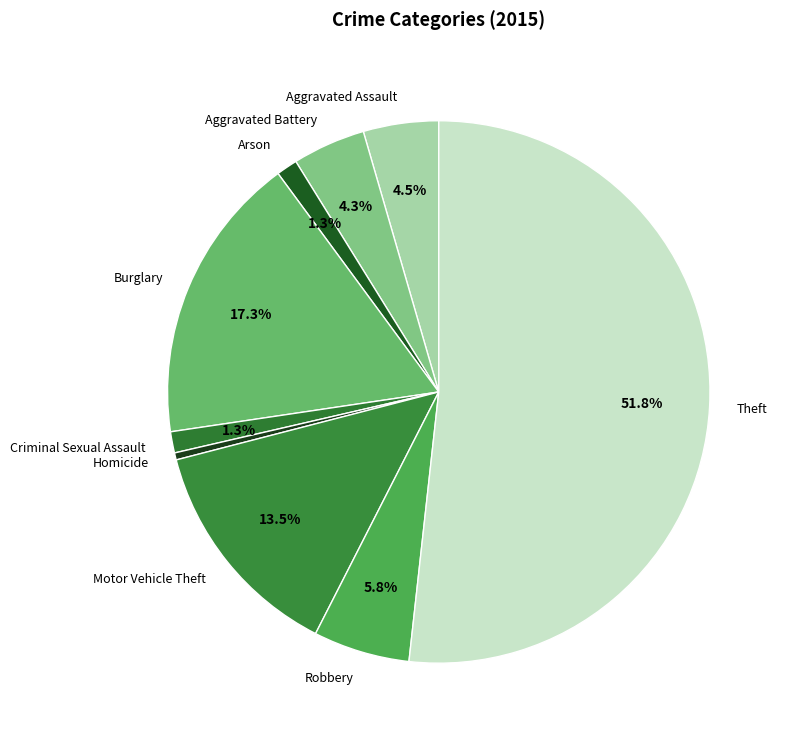

Which has a higher value, Robbery or Arson?

Robbery